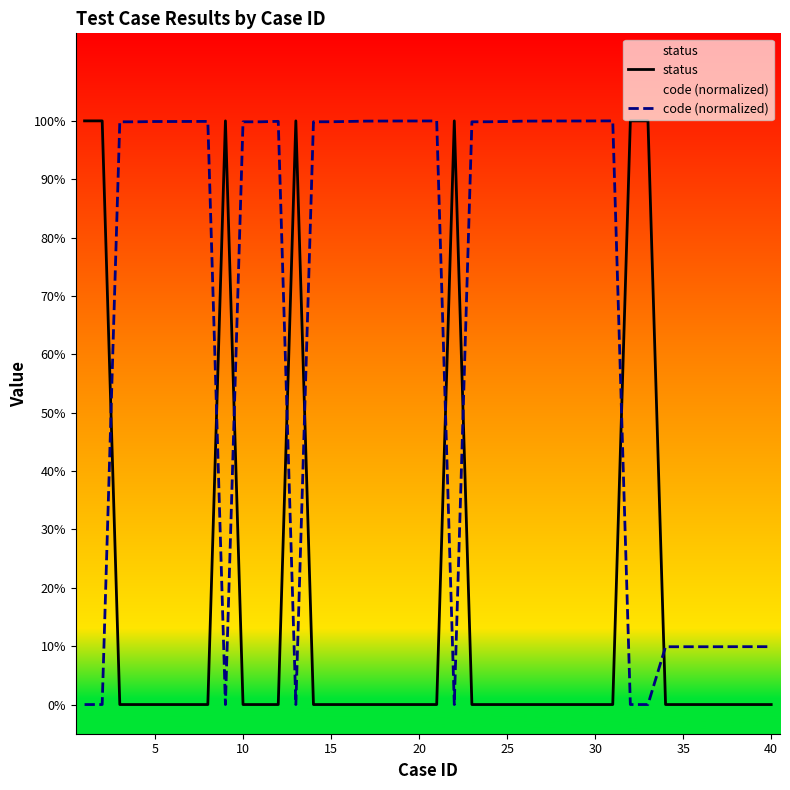

Which series has the largest total across all categories?

code (normalized)